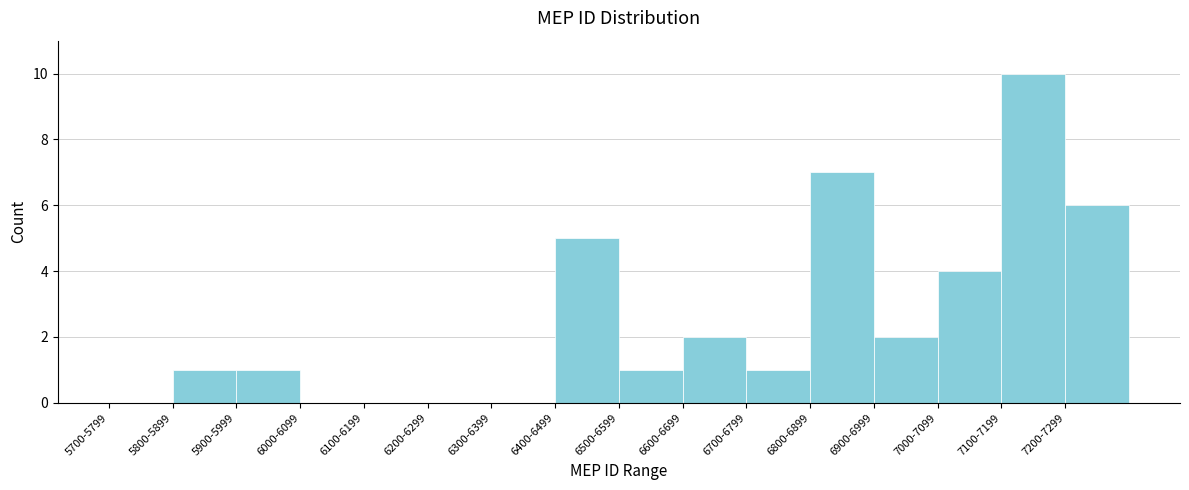

What is the sum of the values at 7100-7199 and 6400-6499?

15